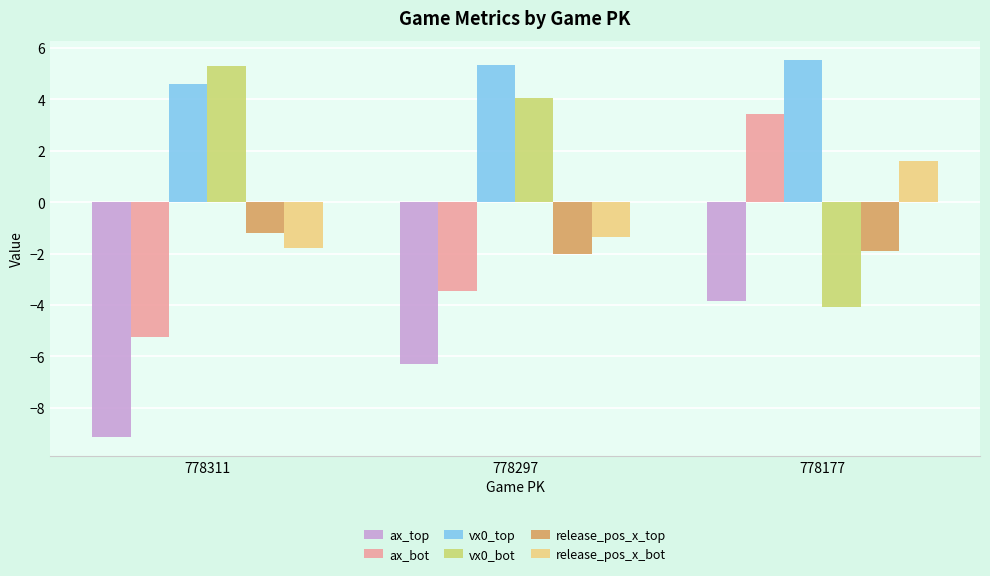

How many values in the release_pos_x_bot series exceed -1?

1